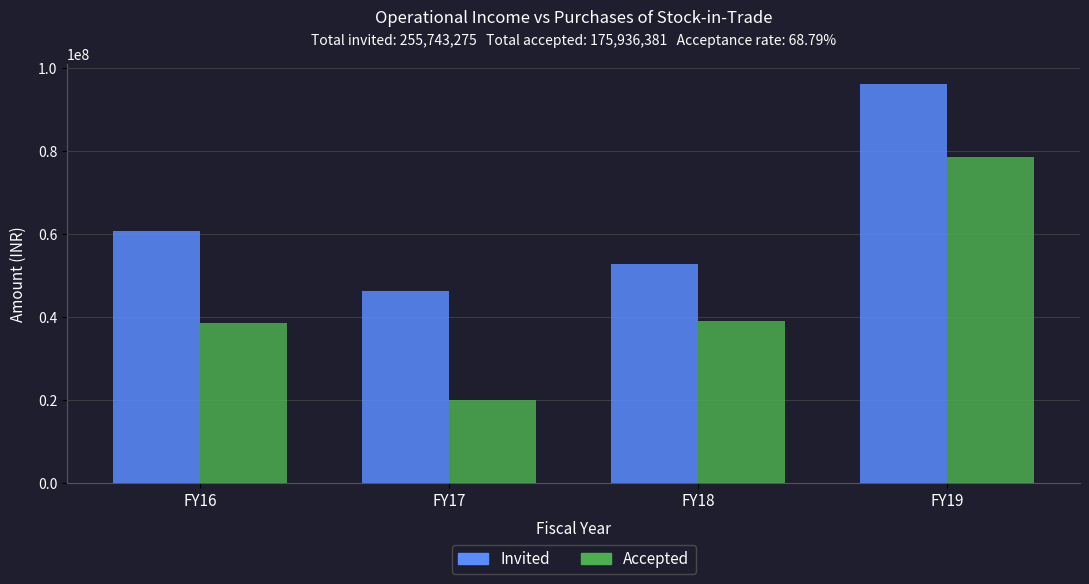

Reading left to right, list all the values displayed in this chart.

Invited: 60660190	46194708	52754281	96134096
Accepted: 38442630	19972667	38920402	78600682